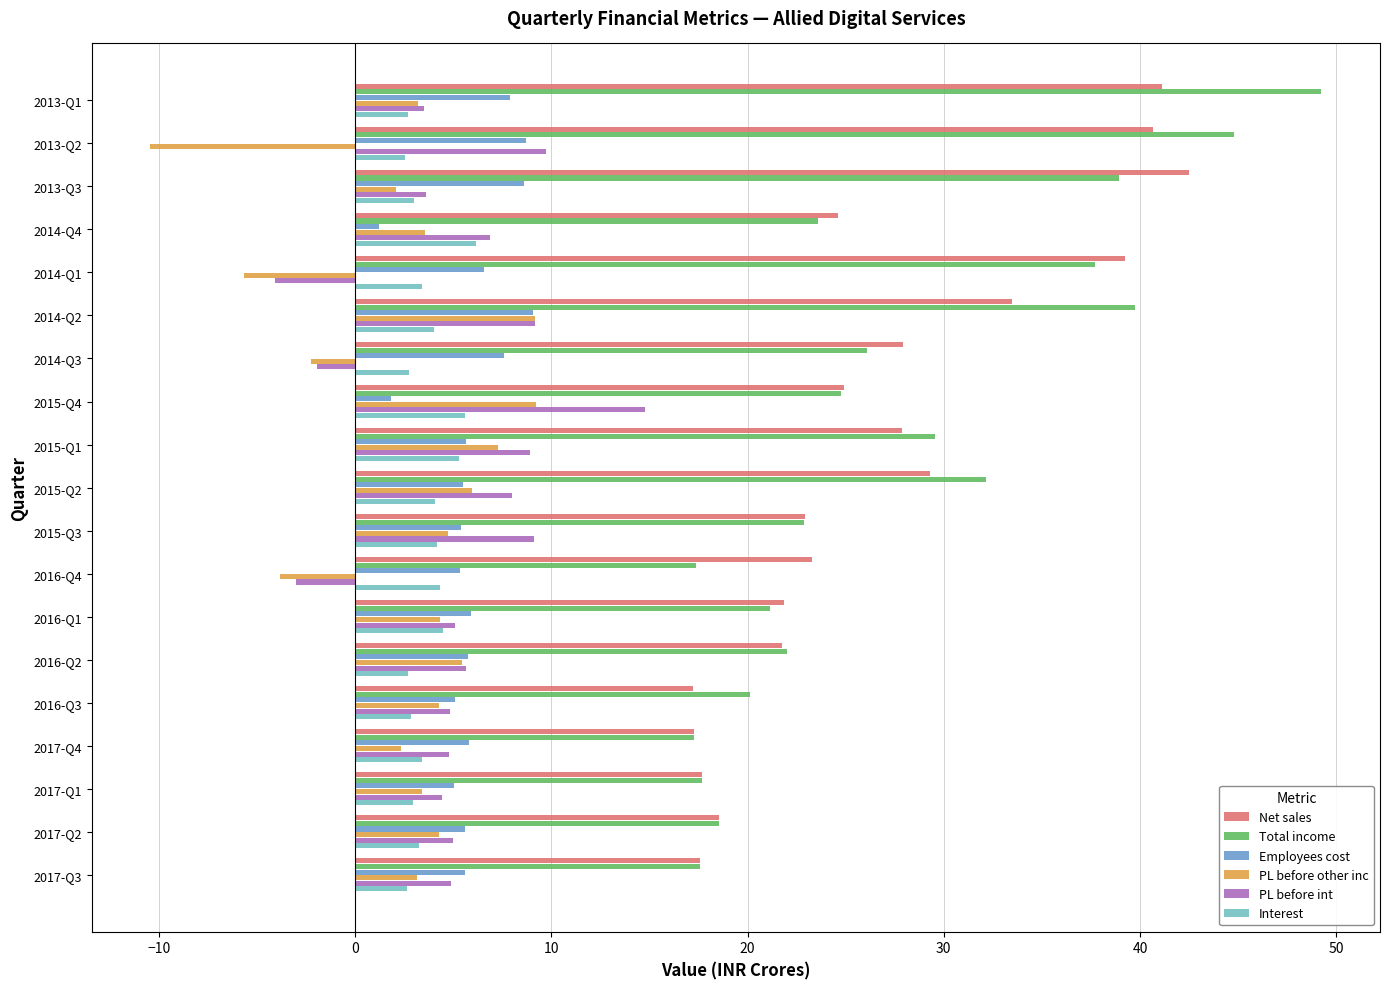

What is the difference between the maximum and second lowest values in the Total income series?

31.9